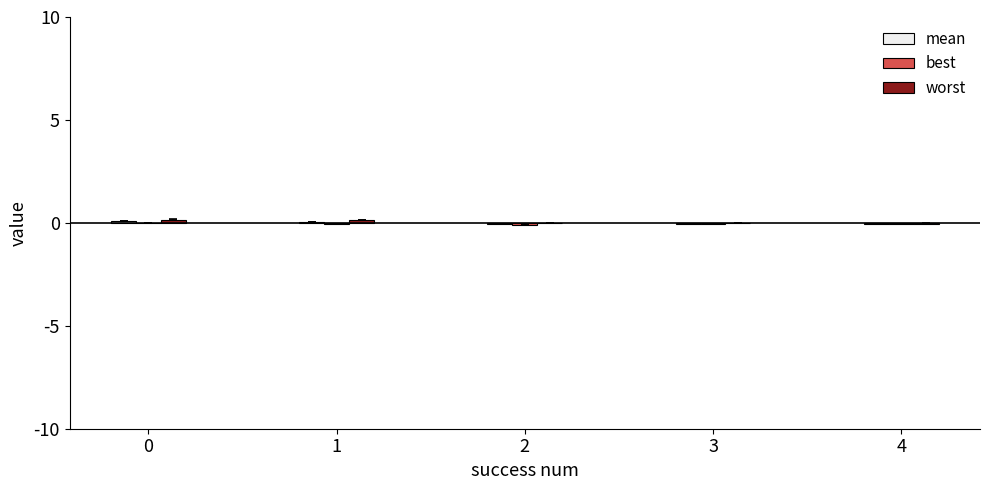

What is the spread (max minus min) of values at 0?

0.2